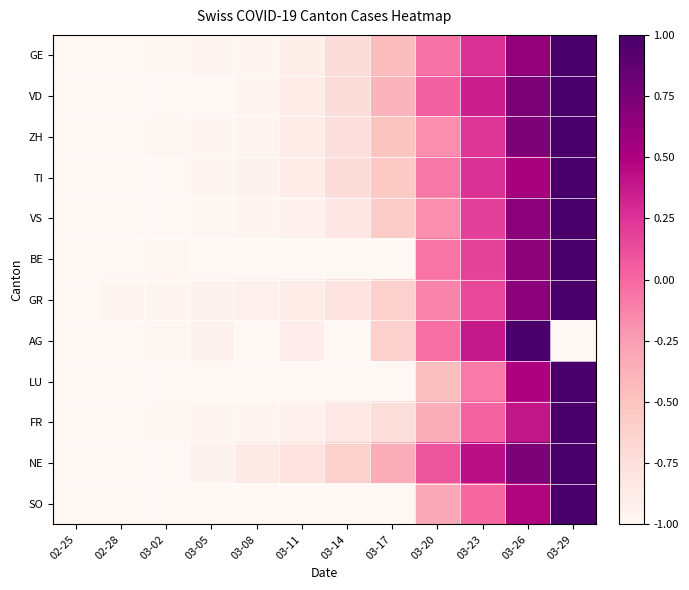

Which label corresponds to the smallest value in the chart?

02-25